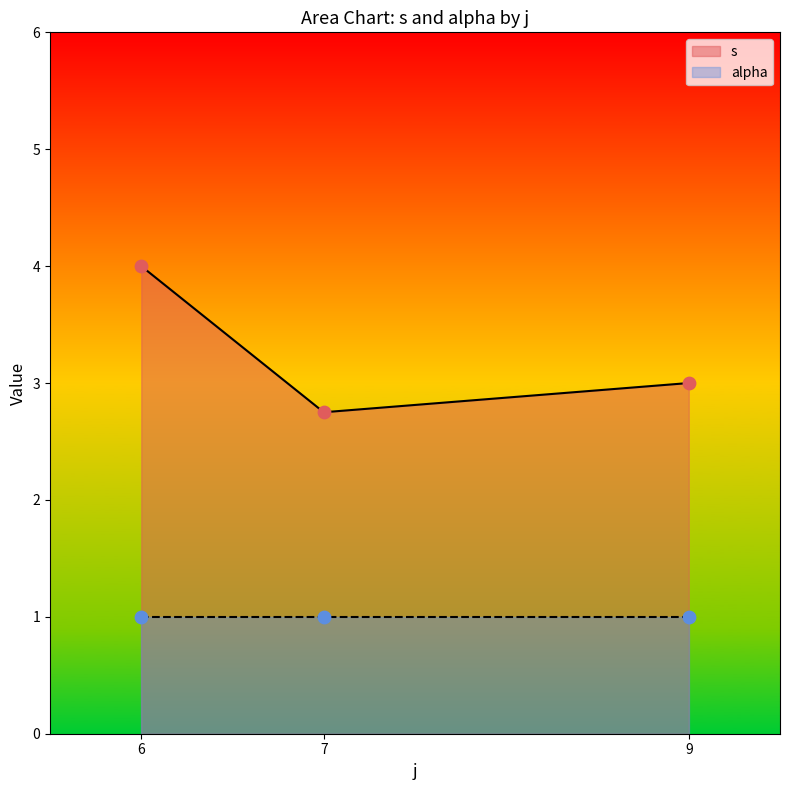

What are all the series names shown in the legend?

s, alpha